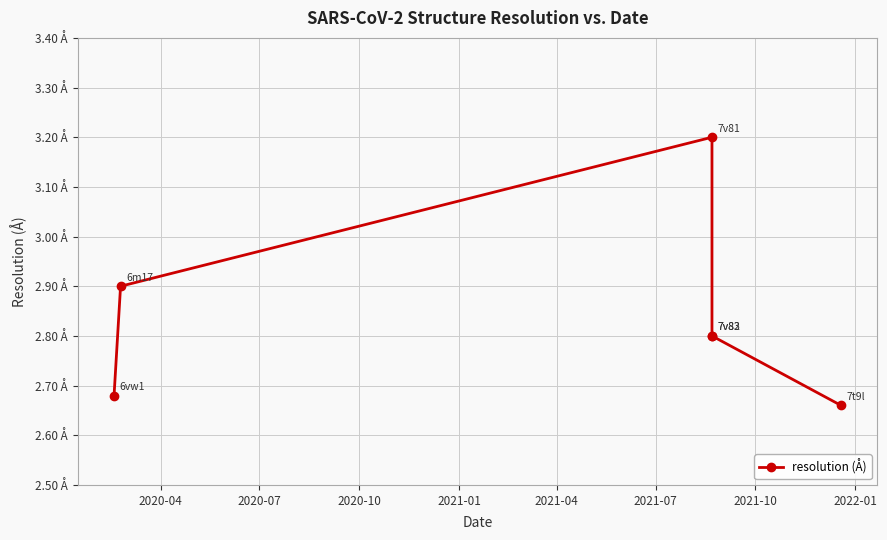

What is the maximum value shown in the chart?

3.2